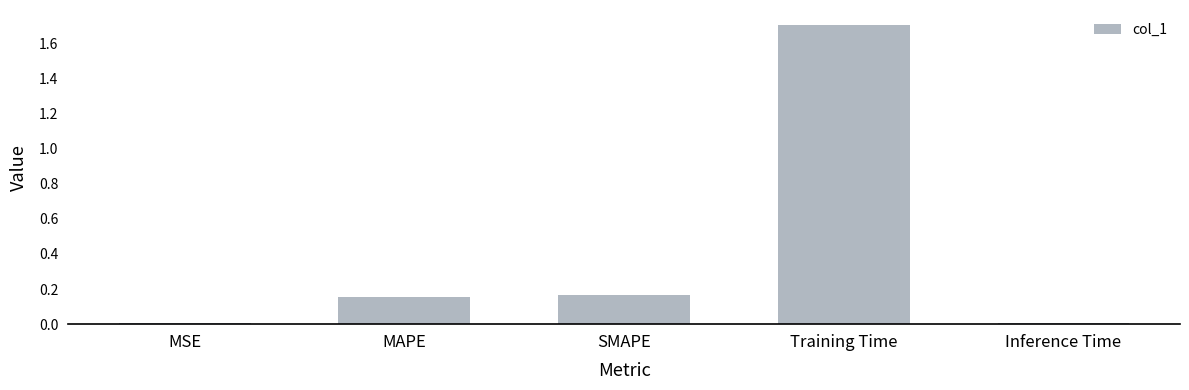

The chart shows a value of 0.1 at SMAPE. True or false?

False